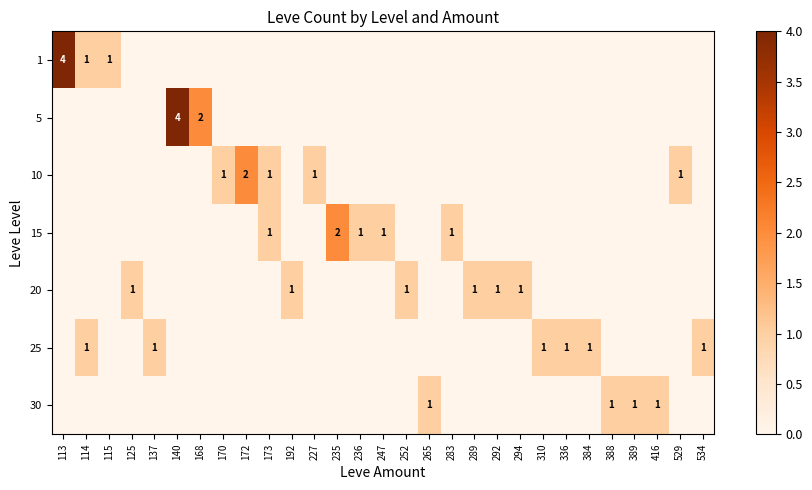

Is it true that 1 equals 1 at 114?

True